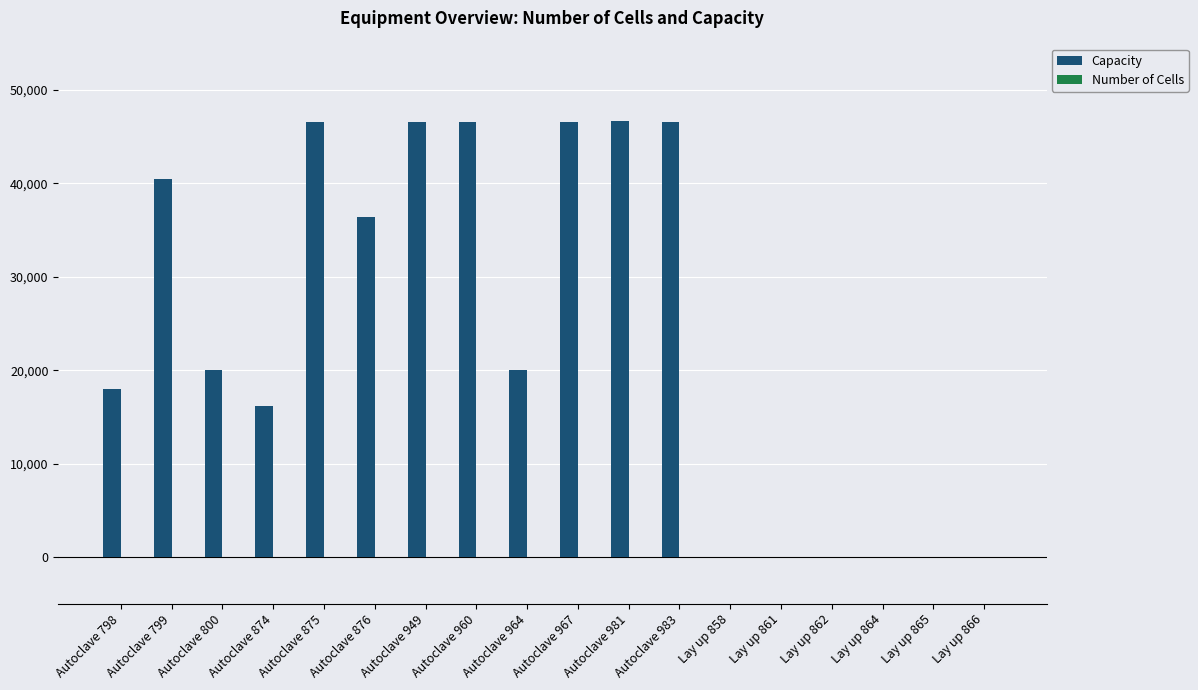

Which series changed the most between Autoclave 875 and Lay up 861?

Capacity